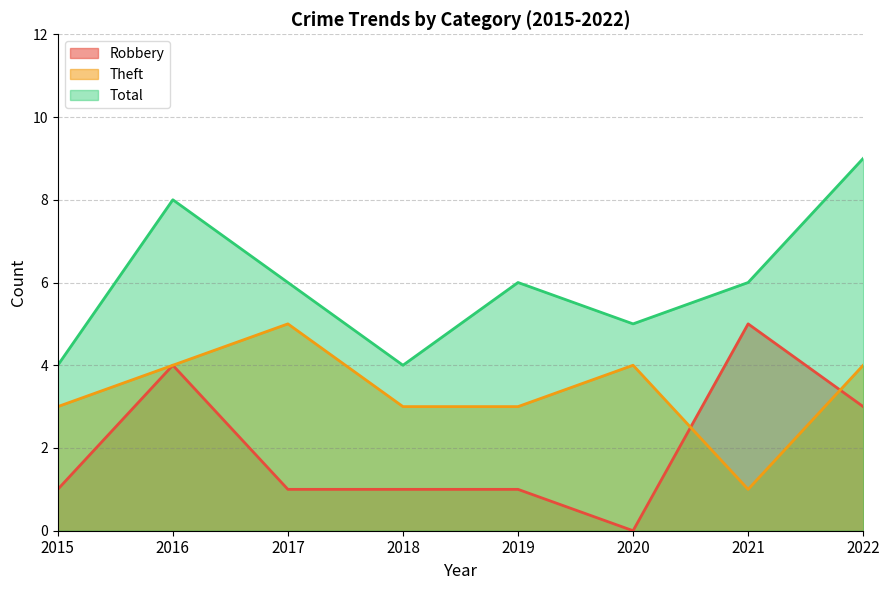

What is the total value across all series at 2017?

12